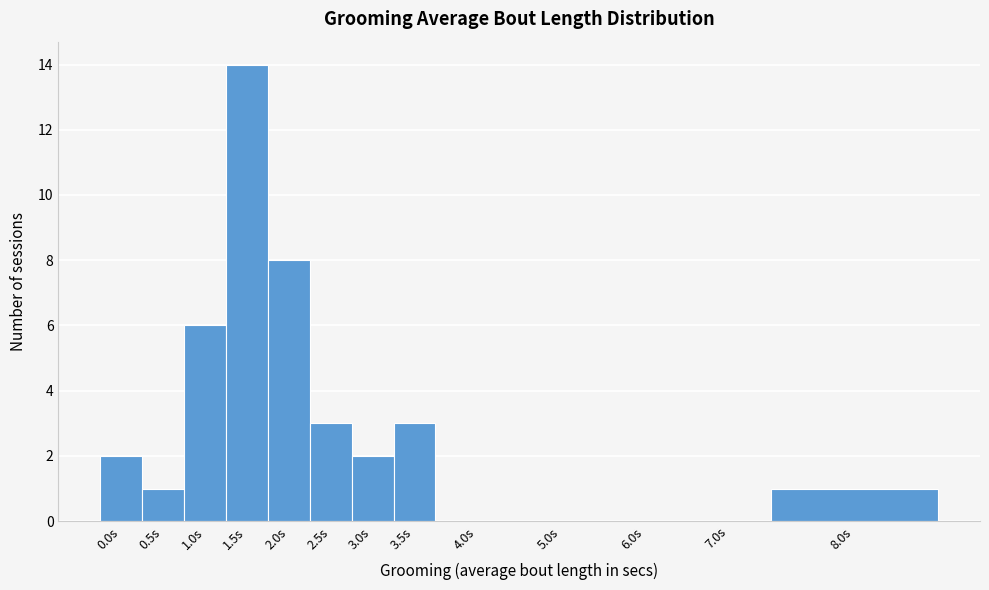

Reading left to right, list all the values displayed in this chart.

0.0s=2	0.5s=1	1.0s=6	1.5s=14	2.0s=8	2.5s=3	3.0s=2	3.5s=3	4.0s=0	5.0s=0	6.0s=0	7.0s=0	8.0s=1